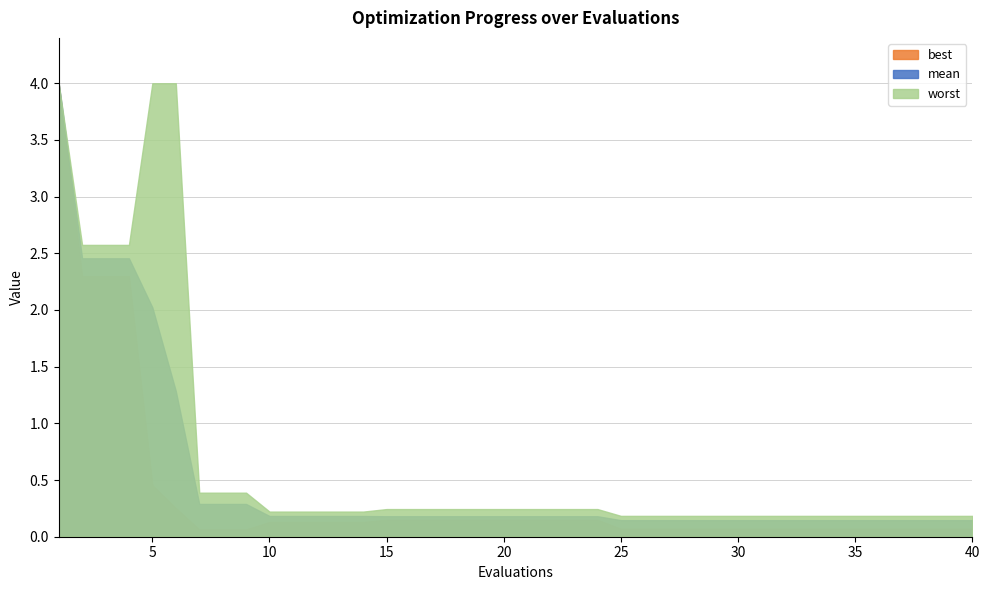

Which series has the largest range (max minus min)?

best